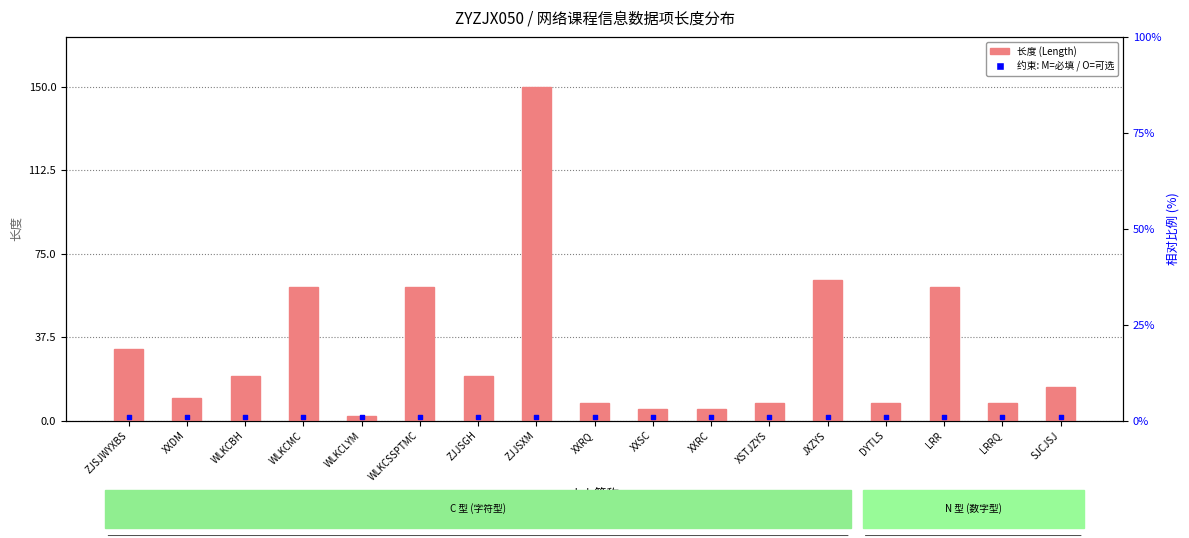

At how many categories does at least one series exceed 38?

5